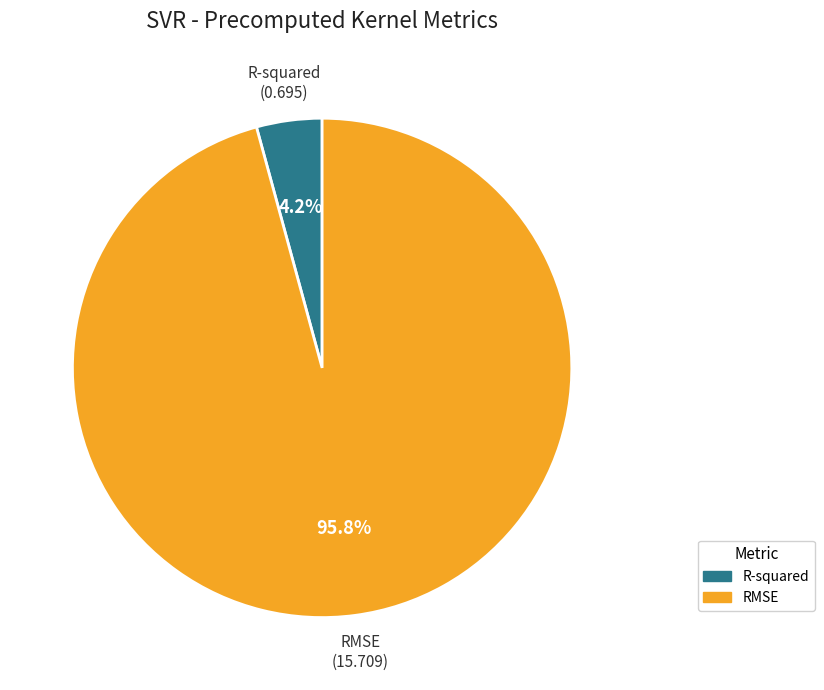

To the nearest percent, what portion does R-squared represent?

4%